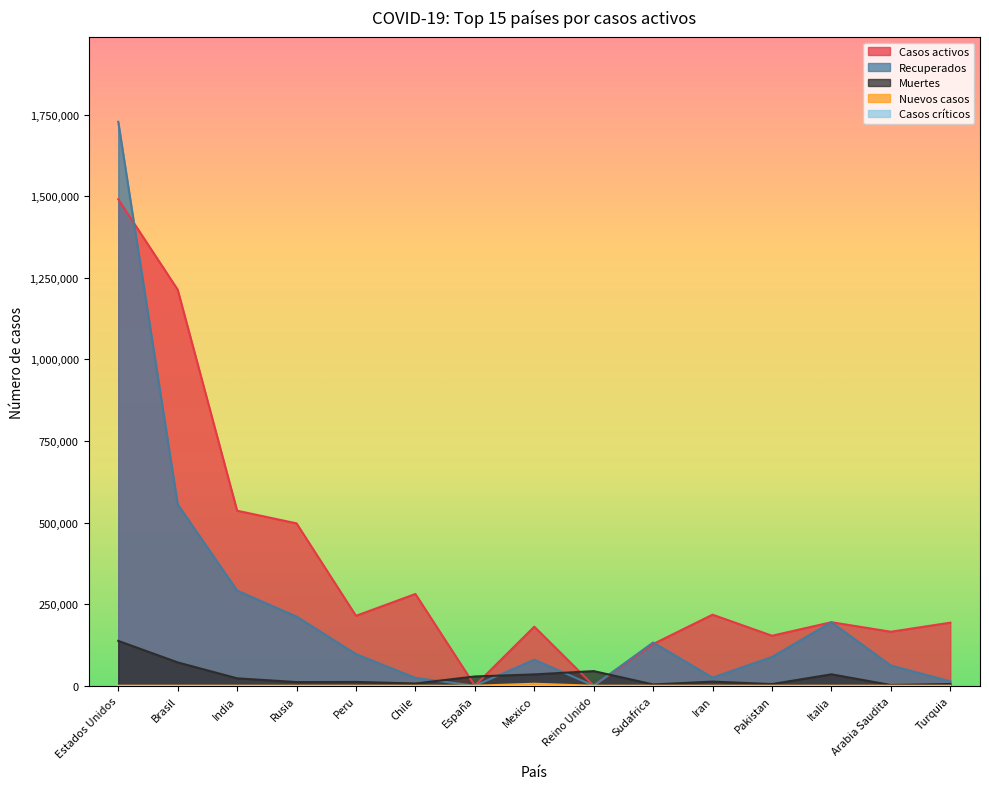

Reading left to right, transcribe all the data shown in this chart.

Casos activos: Estados Unidos=1490446	Brasil=1213512	India=536231	Rusia=497446	Peru=214152	Chile=281114	España=0	Mexico=180852	Reino Unido=0	Sudafrica=127715	Iran=217666	Pakistan=153134	Italia=194579	Arabia Saudita=165396	Turquia=193217
Recuperados: Estados Unidos=1727797	Brasil=555808	India=291440	Rusia=211896	Peru=96876	Chile=24034	España=0	Mexico=79686	Reino Unido=0	Sudafrica=132498	Iran=24816	Pakistan=88094	Italia=194579	Arabia Saudita=61903	Turquia=13420
Muertes: Estados Unidos=137403	Brasil=71492	India=22687	Rusia=11205	Peru=11682	Chile=6881	España=28403	Mexico=34730	Reino Unido=44798	Sudafrica=3971	Iran=12635	Pakistan=5123	Italia=34945	Arabia Saudita=2181	Turquia=5344
Nuevos casos: Estados Unidos=0	Brasil=0	India=0	Rusia=0	Peru=0	Chile=0	España=0	Mexico=6094	Reino Unido=0	Sudafrica=0	Iran=0	Pakistan=0	Italia=0	Arabia Saudita=0	Turquia=0